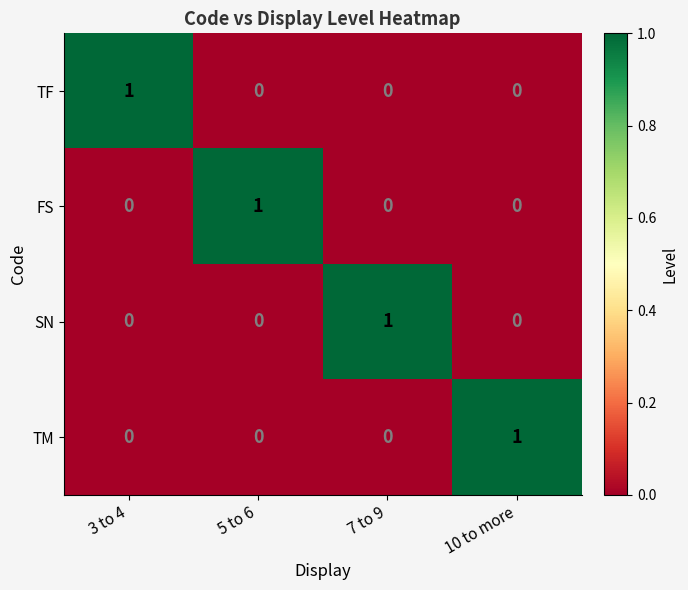

Count the TF values in the range 0 to 1.

4